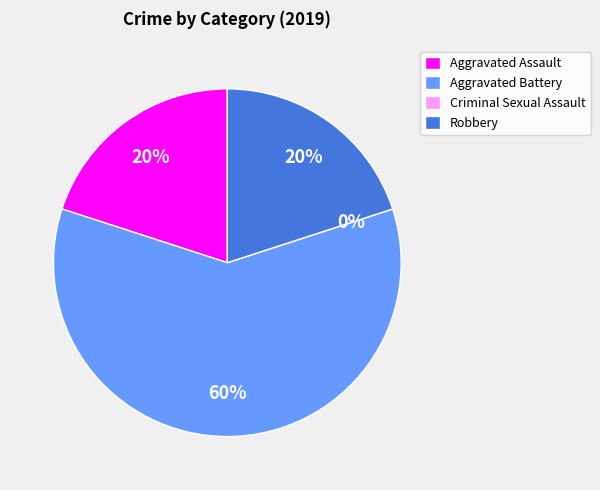

What is the majority slice?

Aggravated Battery